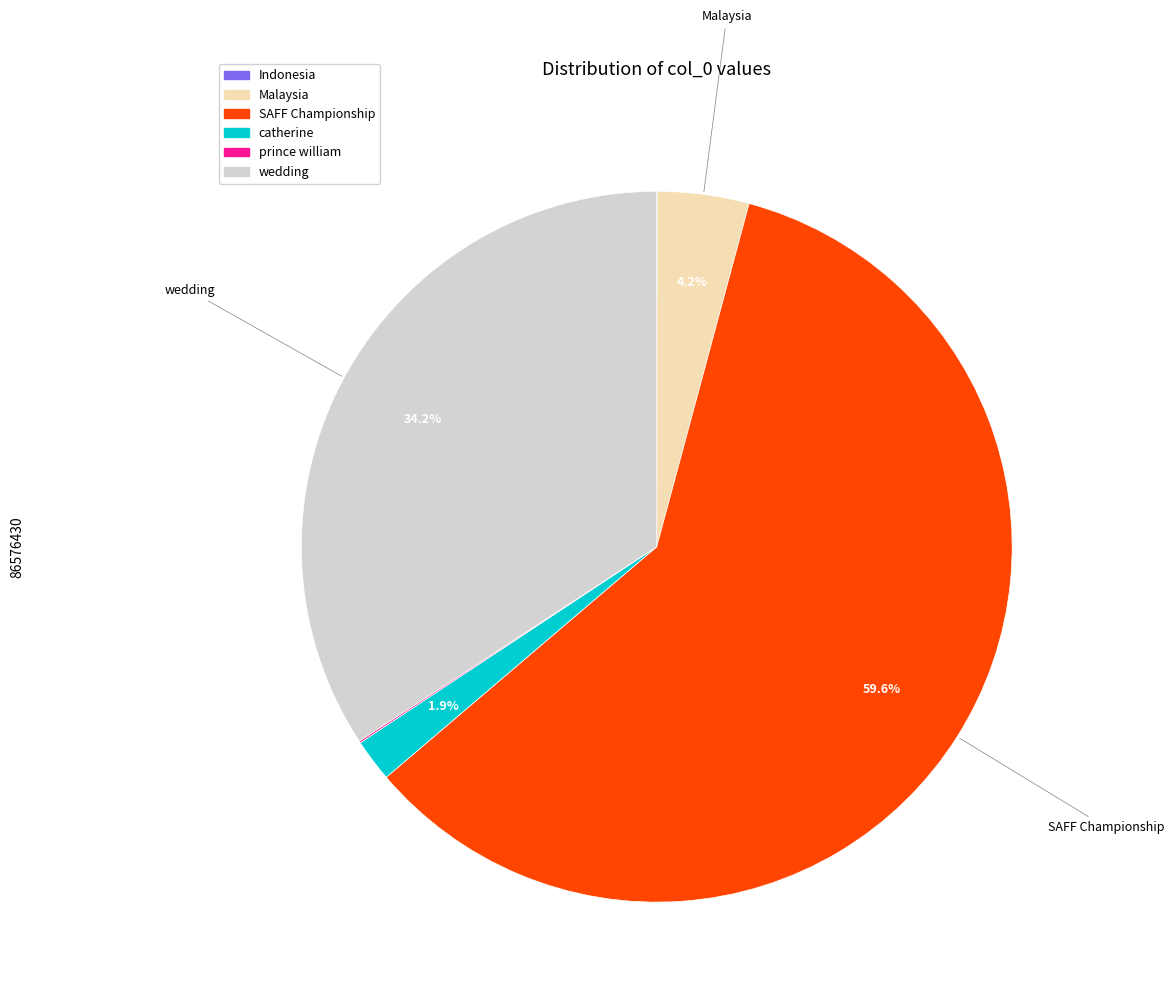

The wedding slice represents 34% of the pie. True or false?

True